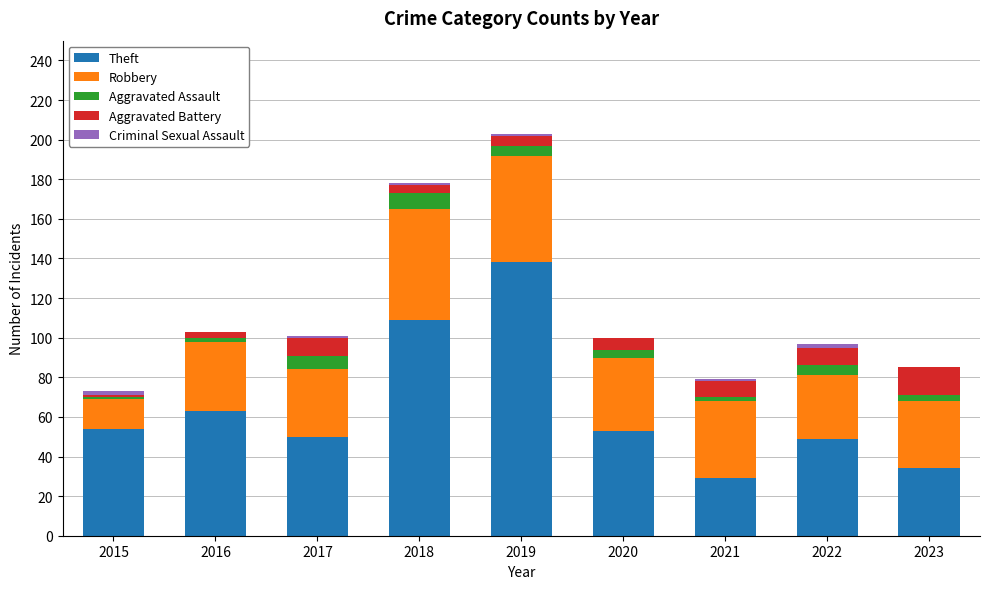

Is it true that Theft equals 29 at 2021?

True